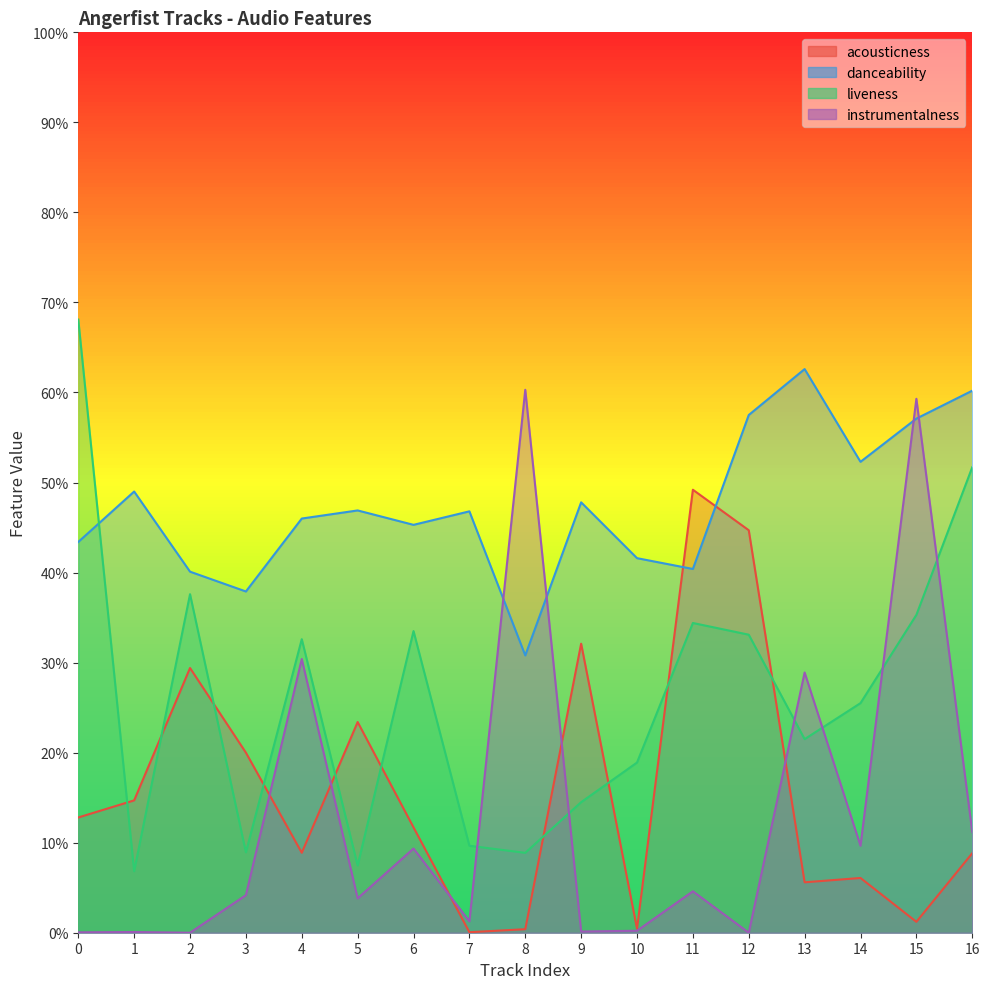

What is the value of the liveness point at the 8th from the left?

0.1